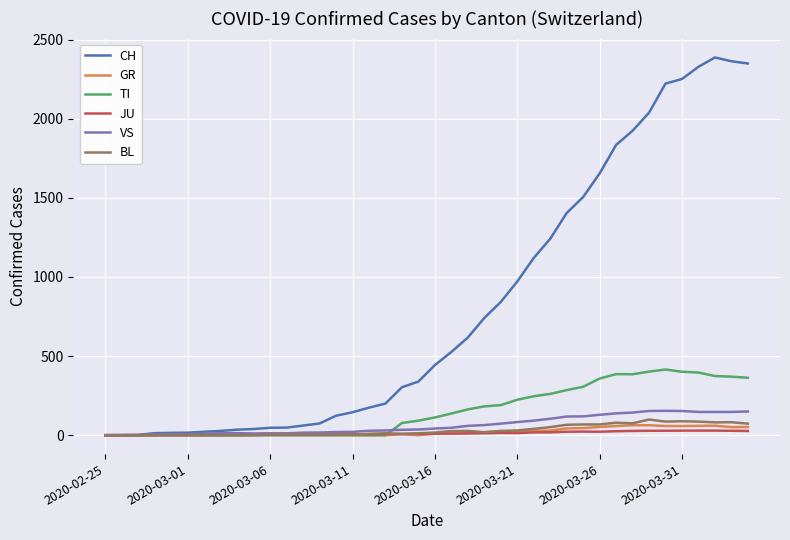

Which series has the largest range (max minus min)?

CH